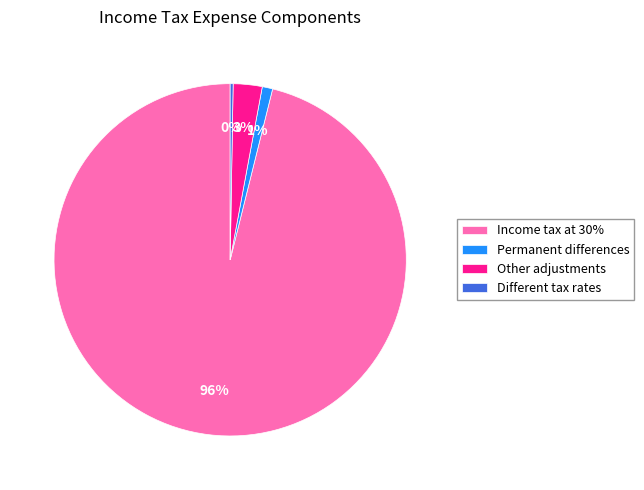

Is there a majority slice in this chart?

Yes